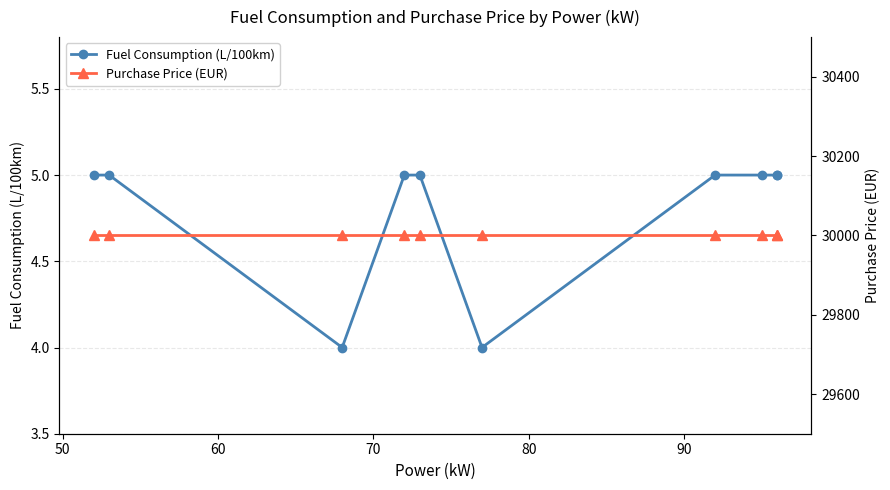

Is this an area chart (filled region under the line)?

No